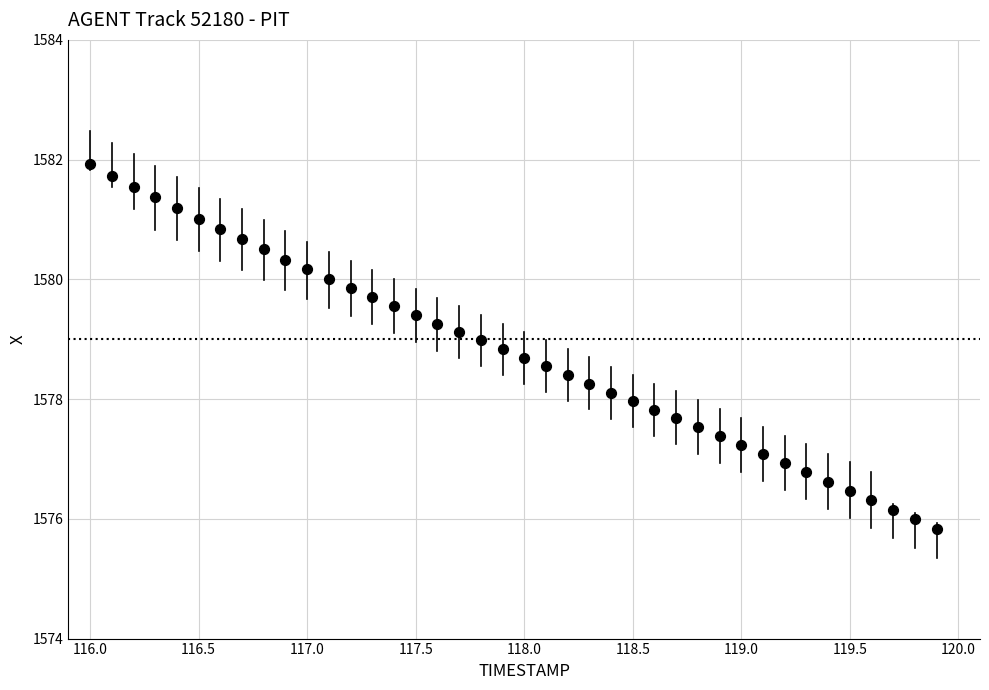

What is the range of Y values (max minus min)?

6.1